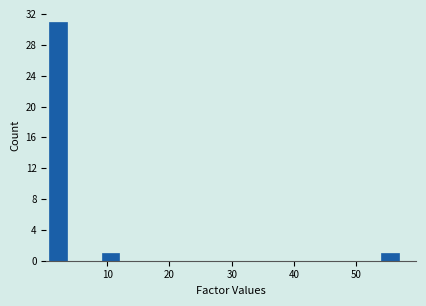

Around what value on the x-axis is the tallest bar? Give the approximate position of its centre, as read against the axis.

2